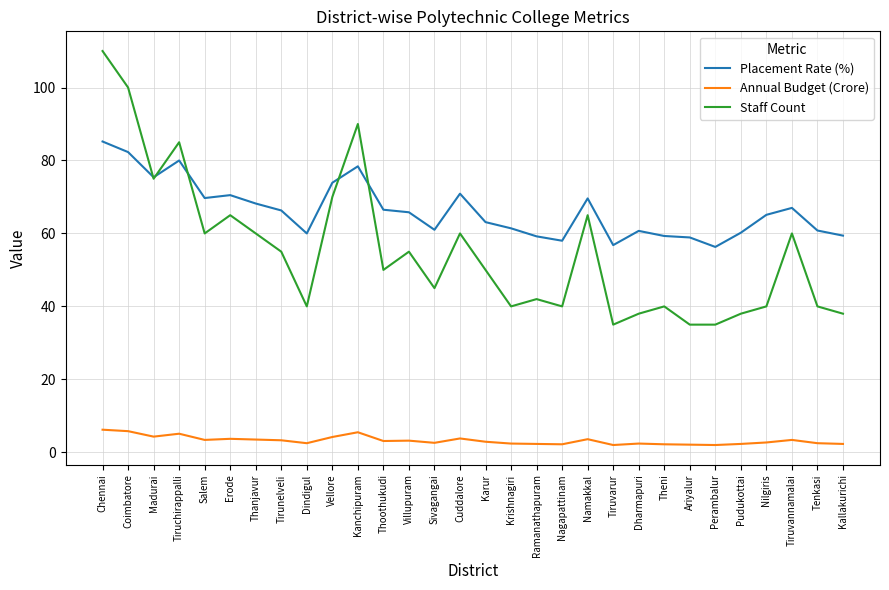

List the series in order of their peak value, highest first.

Staff Count, Placement Rate (%), Annual Budget (Crore)